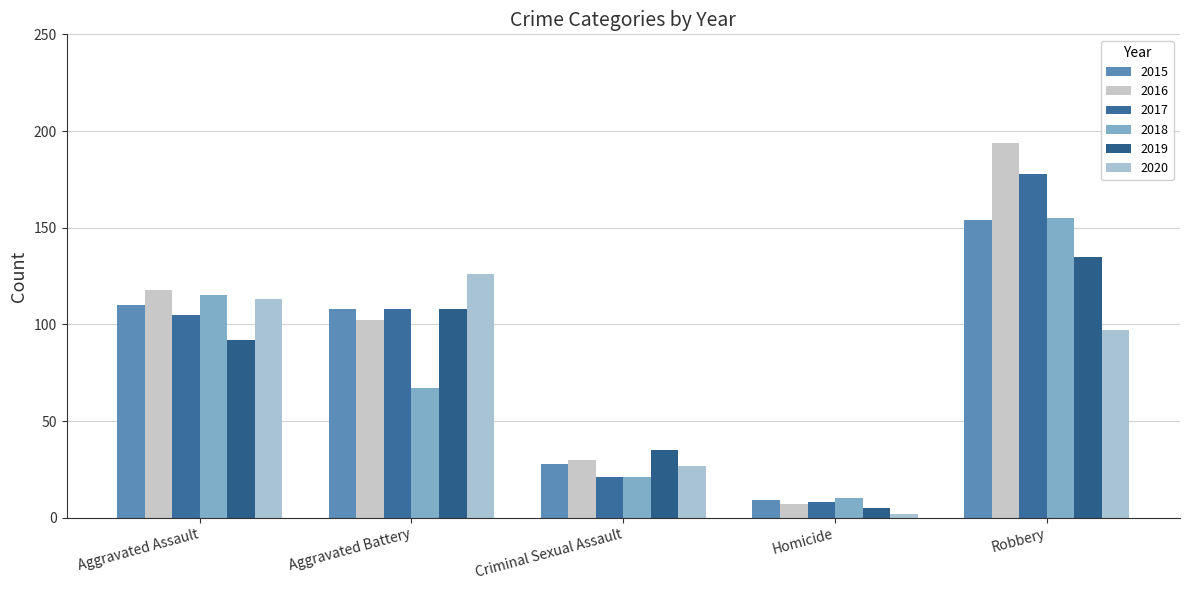

At which category is the sum across all series the highest?

Robbery